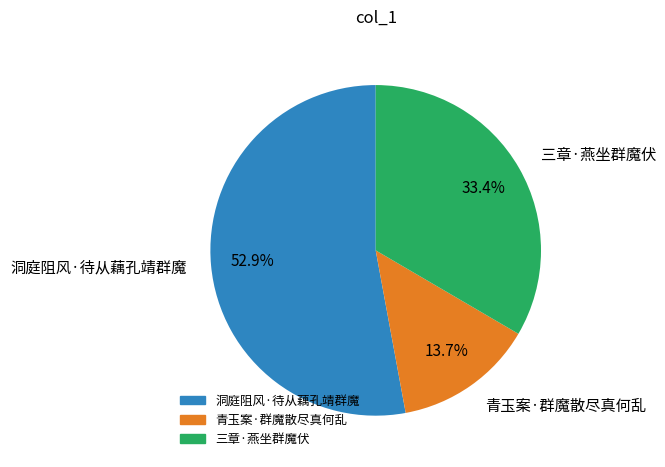

The 洞庭阻风·待从藕孔靖群魔 slice represents 53% of the pie. True or false?

True